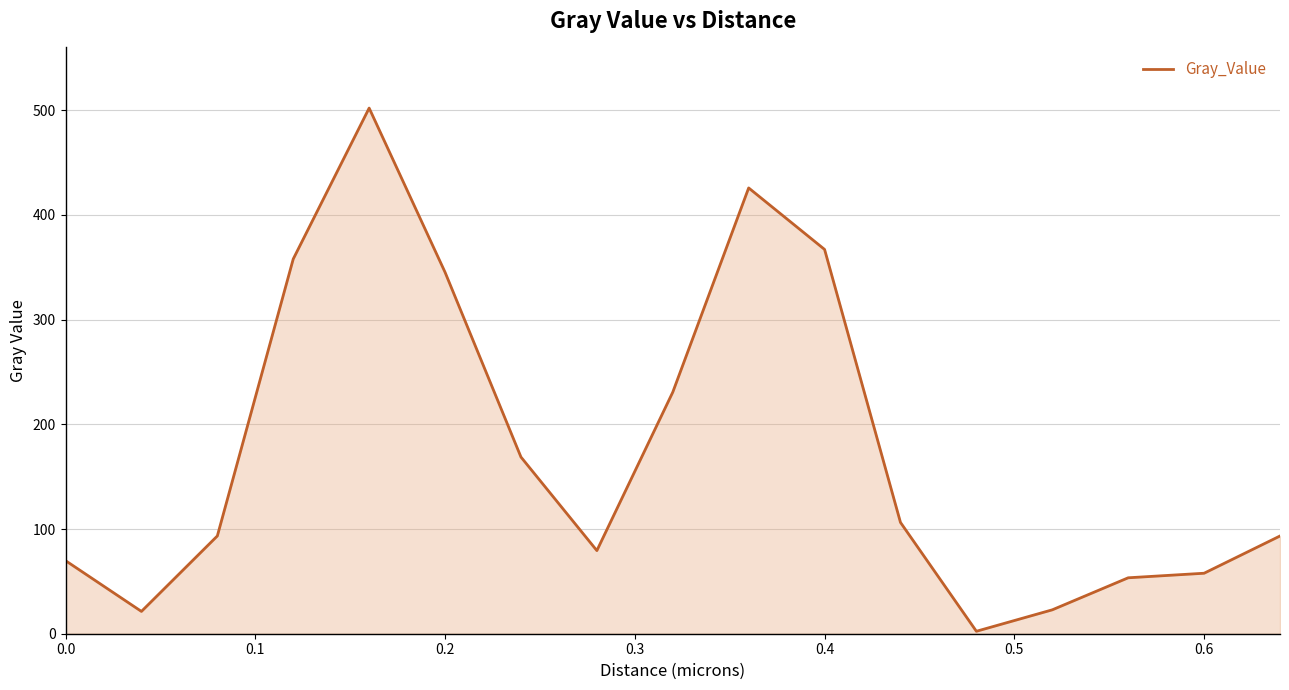

What is the difference between the maximum and minimum values?

499.7